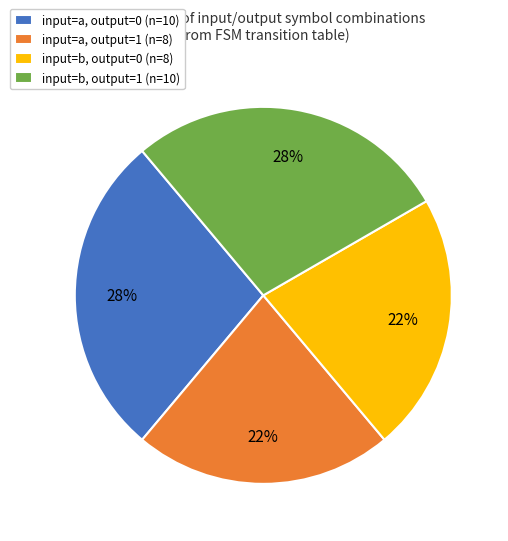

What percentage is the input=a, output=0 (n=10) slice, to the nearest percent?

28%